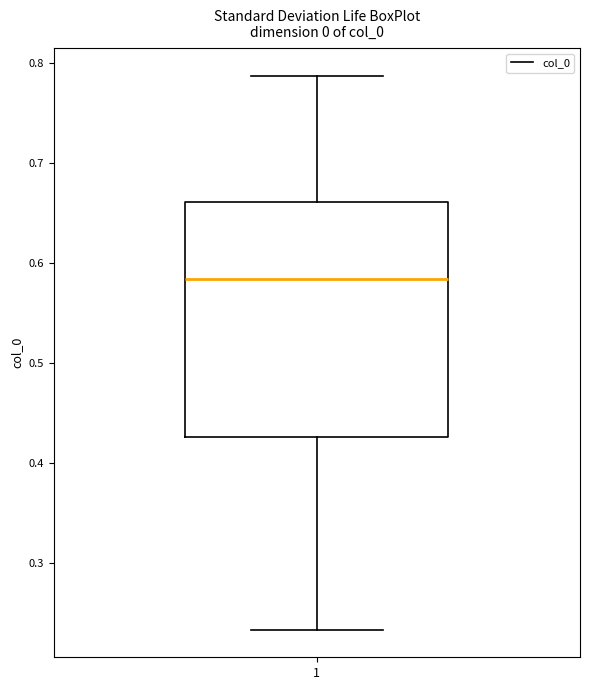

Transcribe this box plot: give where the median line is, the range the box spans, and where the two whiskers end, as read against the y-axis. The values are not printed on the chart, so give them approximately, as read against the axis.

median 0.58, box 0.43 to 0.66, whiskers 0.23 to 0.79